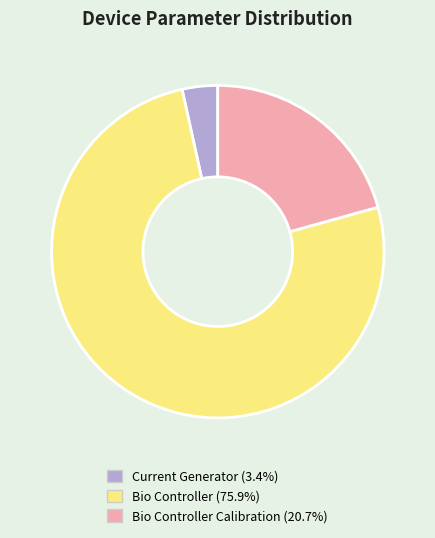

How many slices are in this pie chart?

3